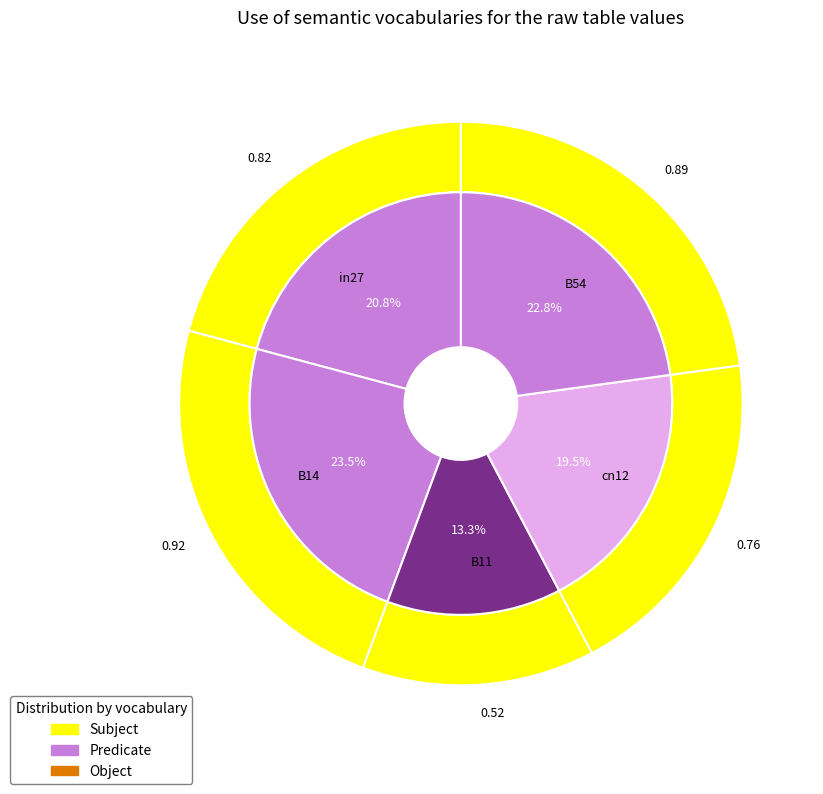

Is it true that B54 is 28% of the pie?

False